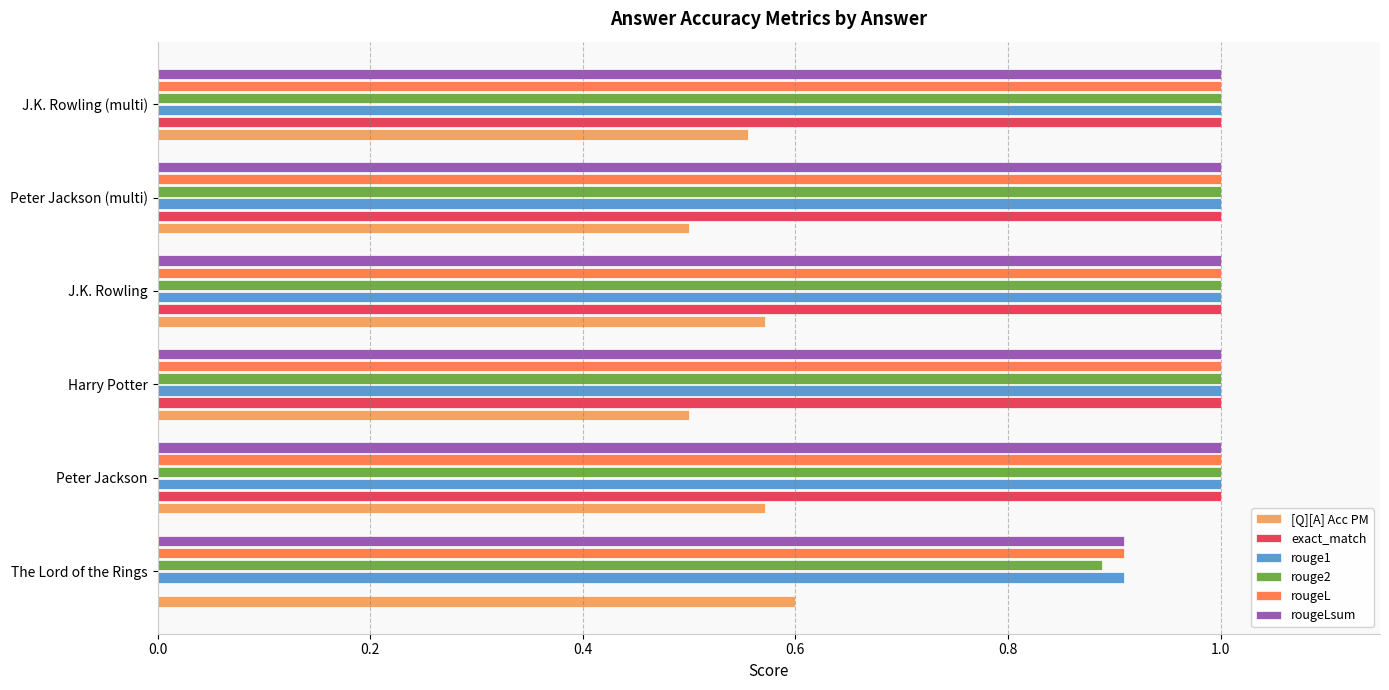

What is the total value across all series at Peter Jackson (multi)?

5.5